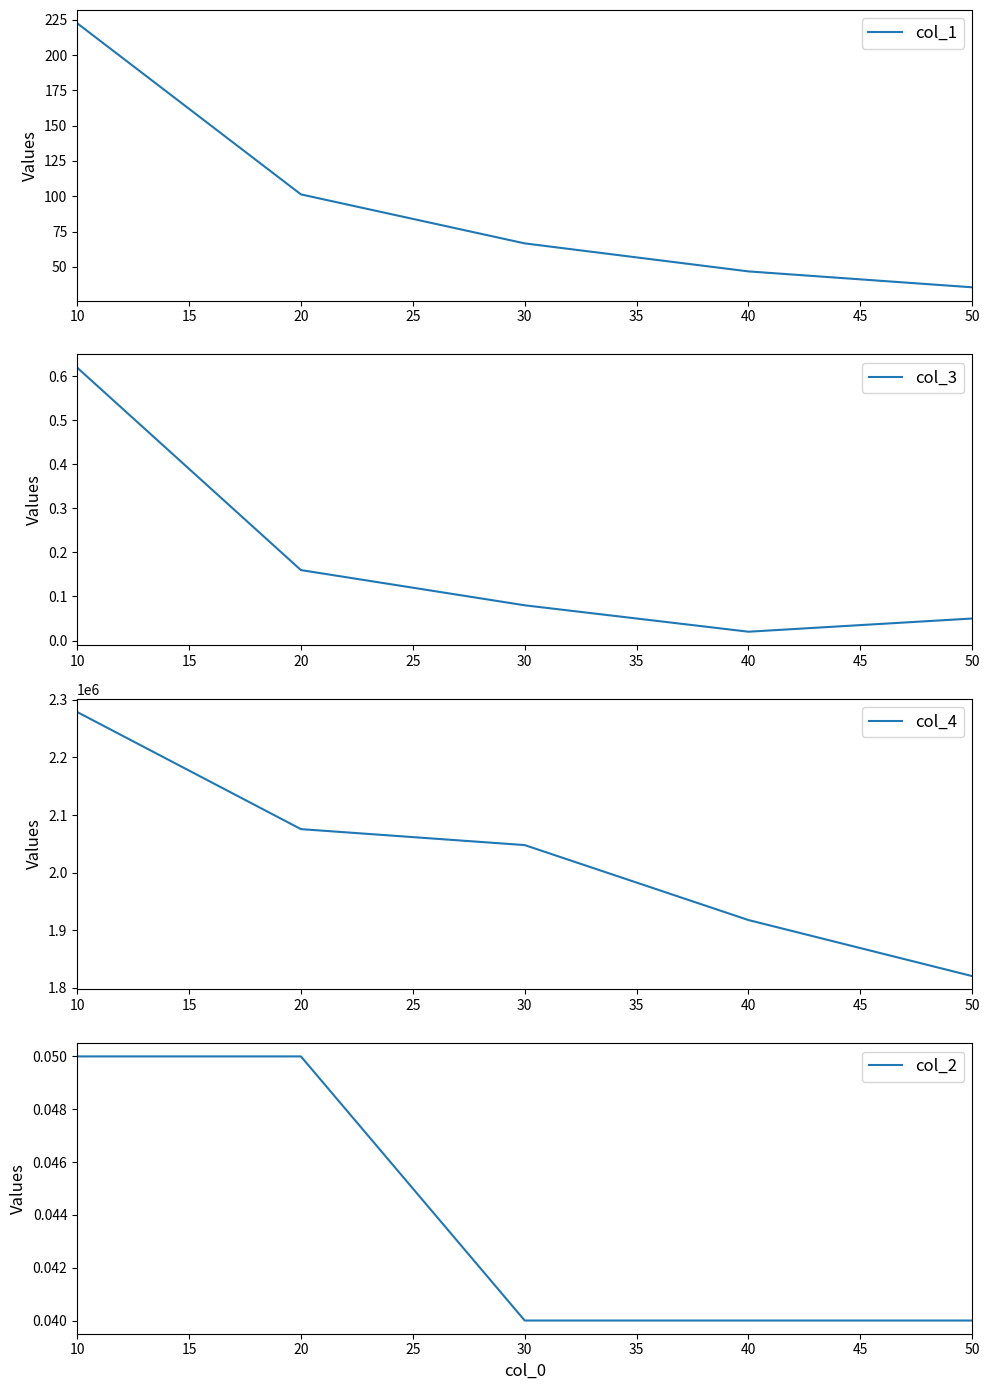

At which label does col_1 reach its peak?

10